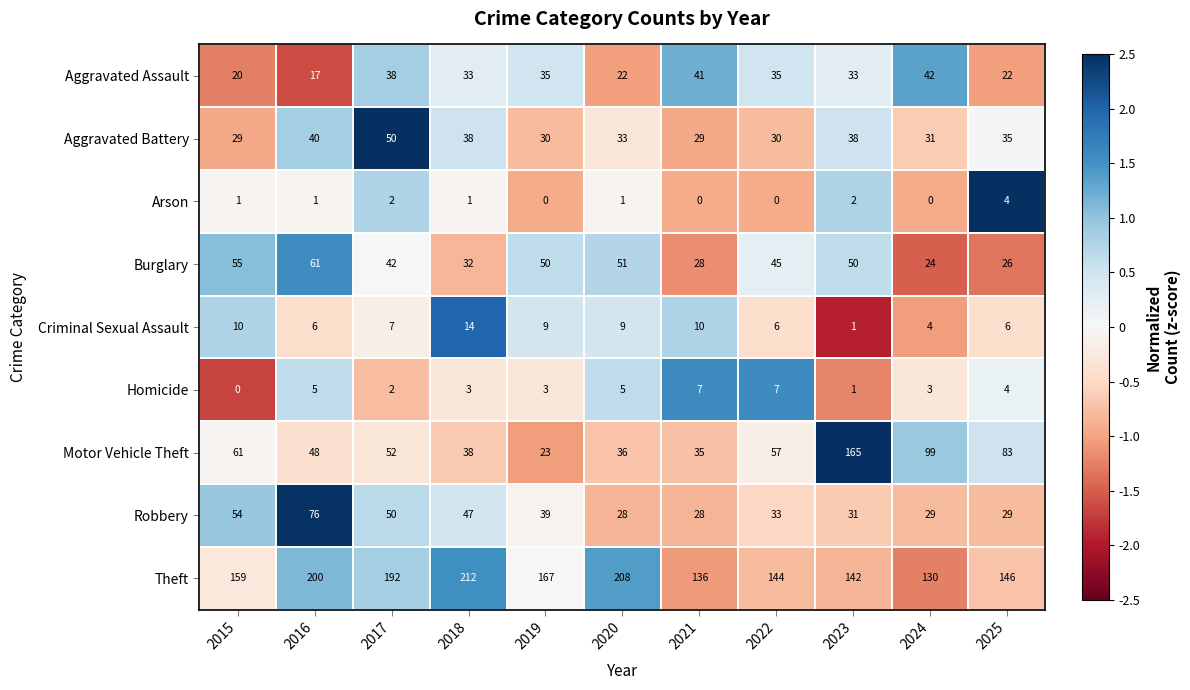

The value of Aggravated Assault at 2024 is 42. True or false?

True